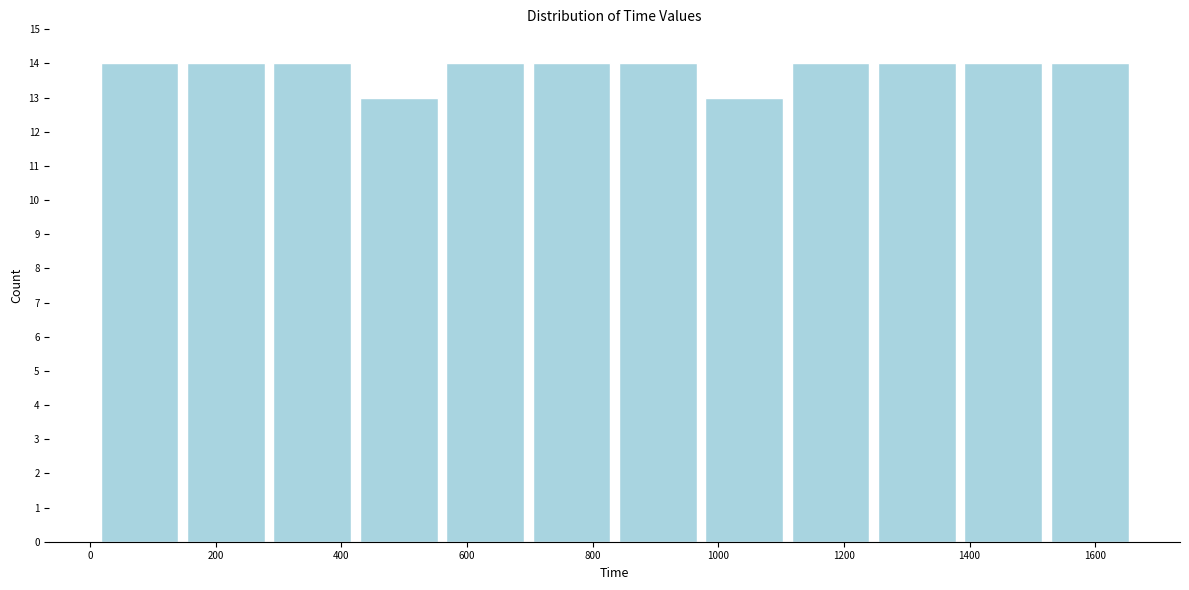

What is the height of the bar covering 980 to 1120 on the x-axis? Neither the bar edges nor the heights are printed on the chart, so give them approximately, as read against the axes.

13